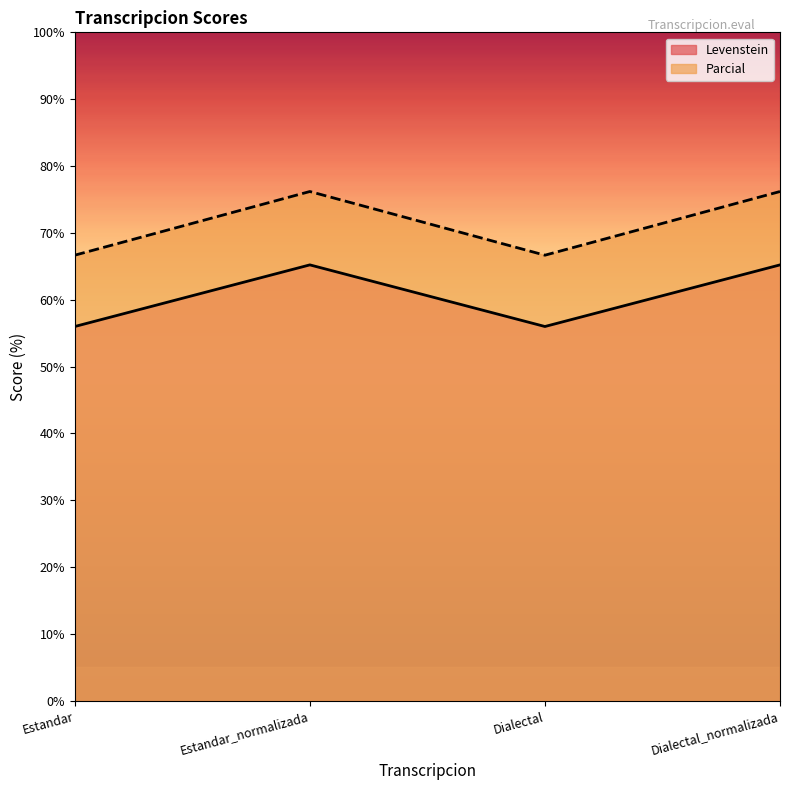

Reading left to right, what are all the values shown in this chart?

Levenstein: 56.0	65.2	56.0	65.2
Parcial: 66.7	76.2	66.7	76.2